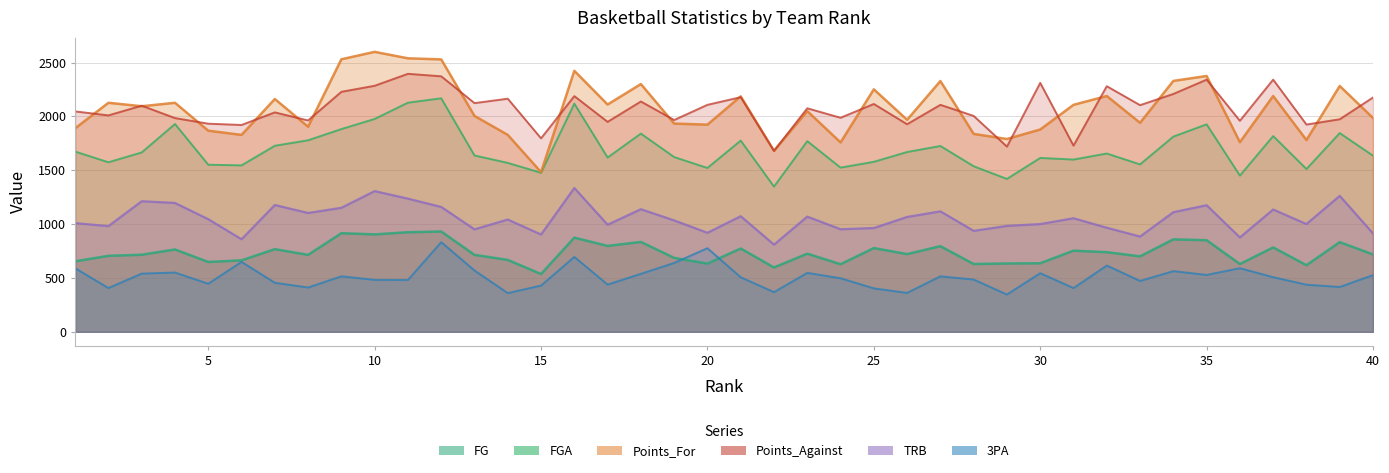

Rank the series by their maximum value, from lowest to highest.

3PA, FG, TRB, FGA, Points_Against, Points_For